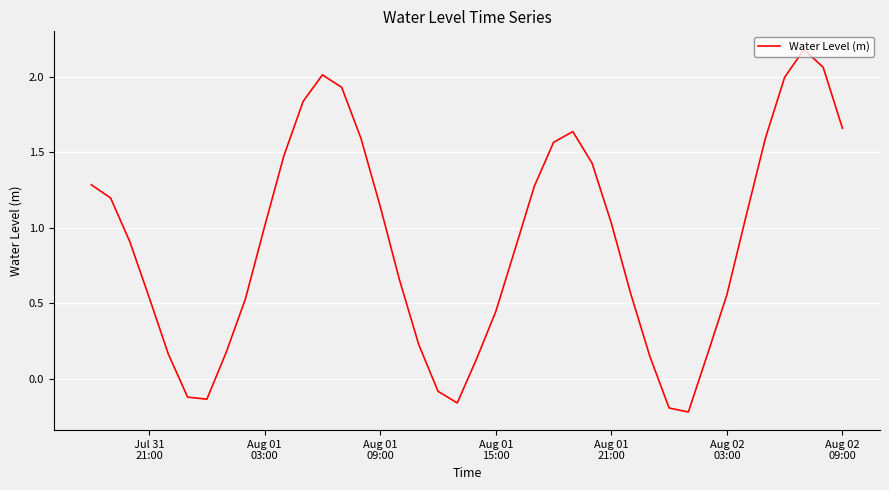

What is the difference between the maximum and minimum values?

2.4